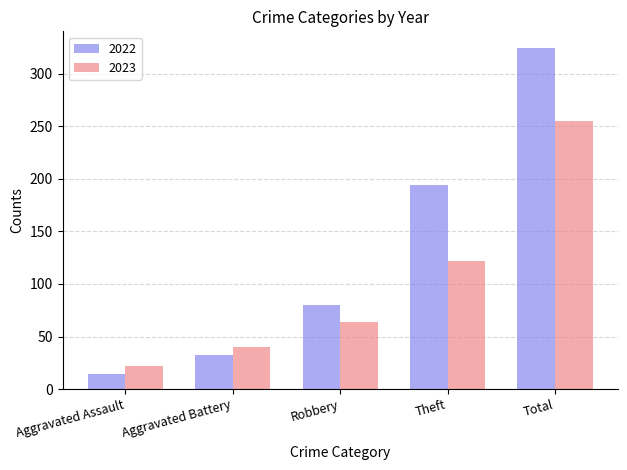

Reading right to left, extract all data points from this chart.

2022: 324	194	80	32	14
2023: 255	122	64	40	22